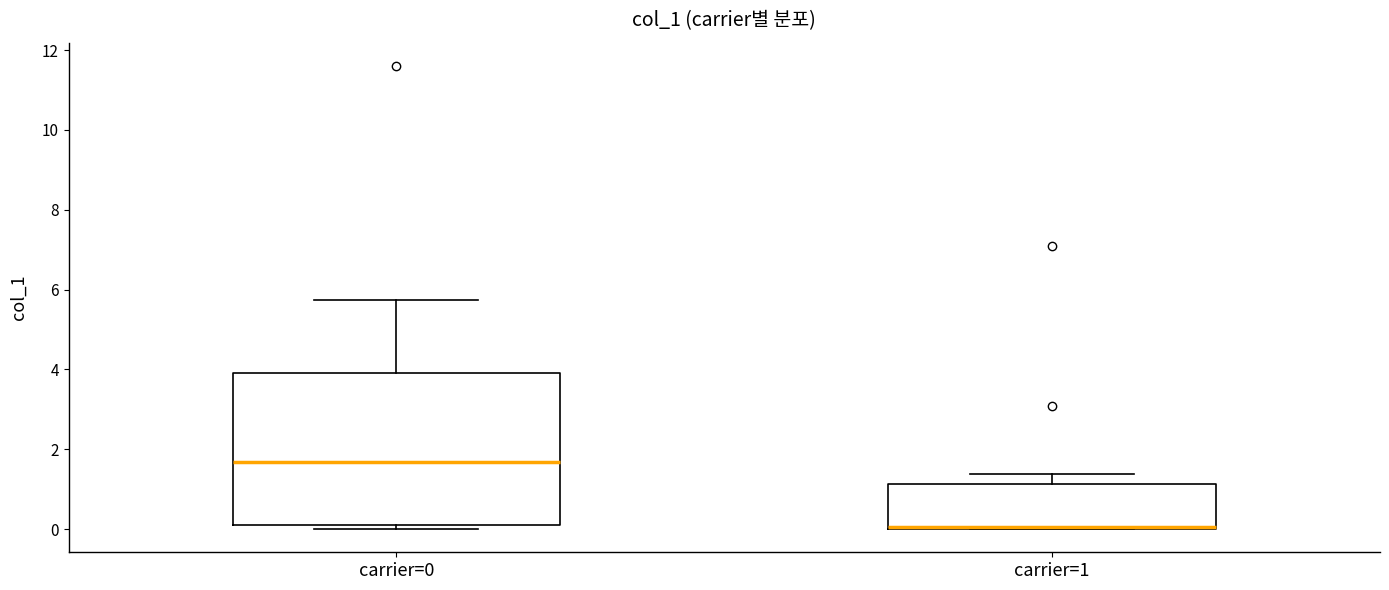

Reading left to right, read every box against the y-axis: the position of its median line, the range the box covers, and the ends of its whiskers. The values are not printed on the chart, so give them approximately, as read against the axis.

carrier=0: median 1.6, box 0.2 to 4.0, whiskers 0.0 to 5.8
carrier=1: median 0.0, box 0.0 to 1.2, whiskers 0.0 to 1.4